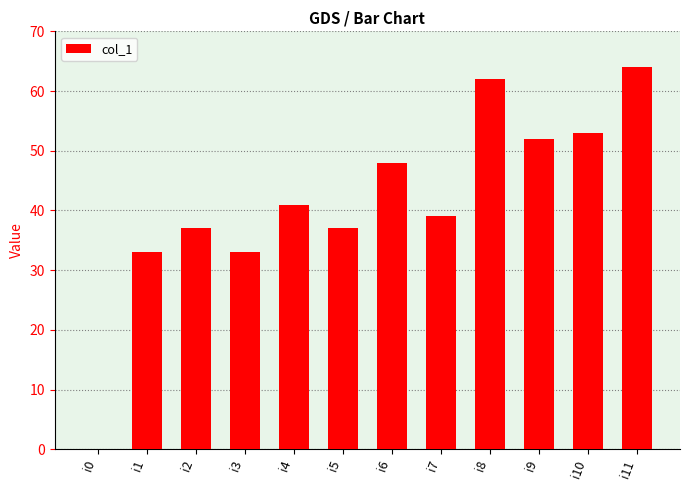

What is the difference between the values at i0 and i10?

53